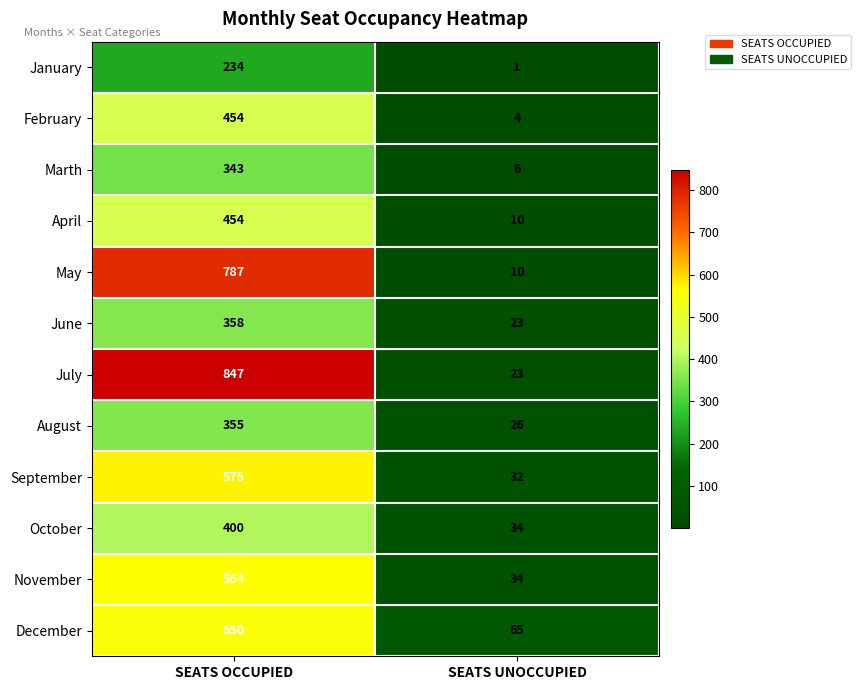

What is the approximate value of June at SEATS OCCUPIED, to the nearest 5?

360